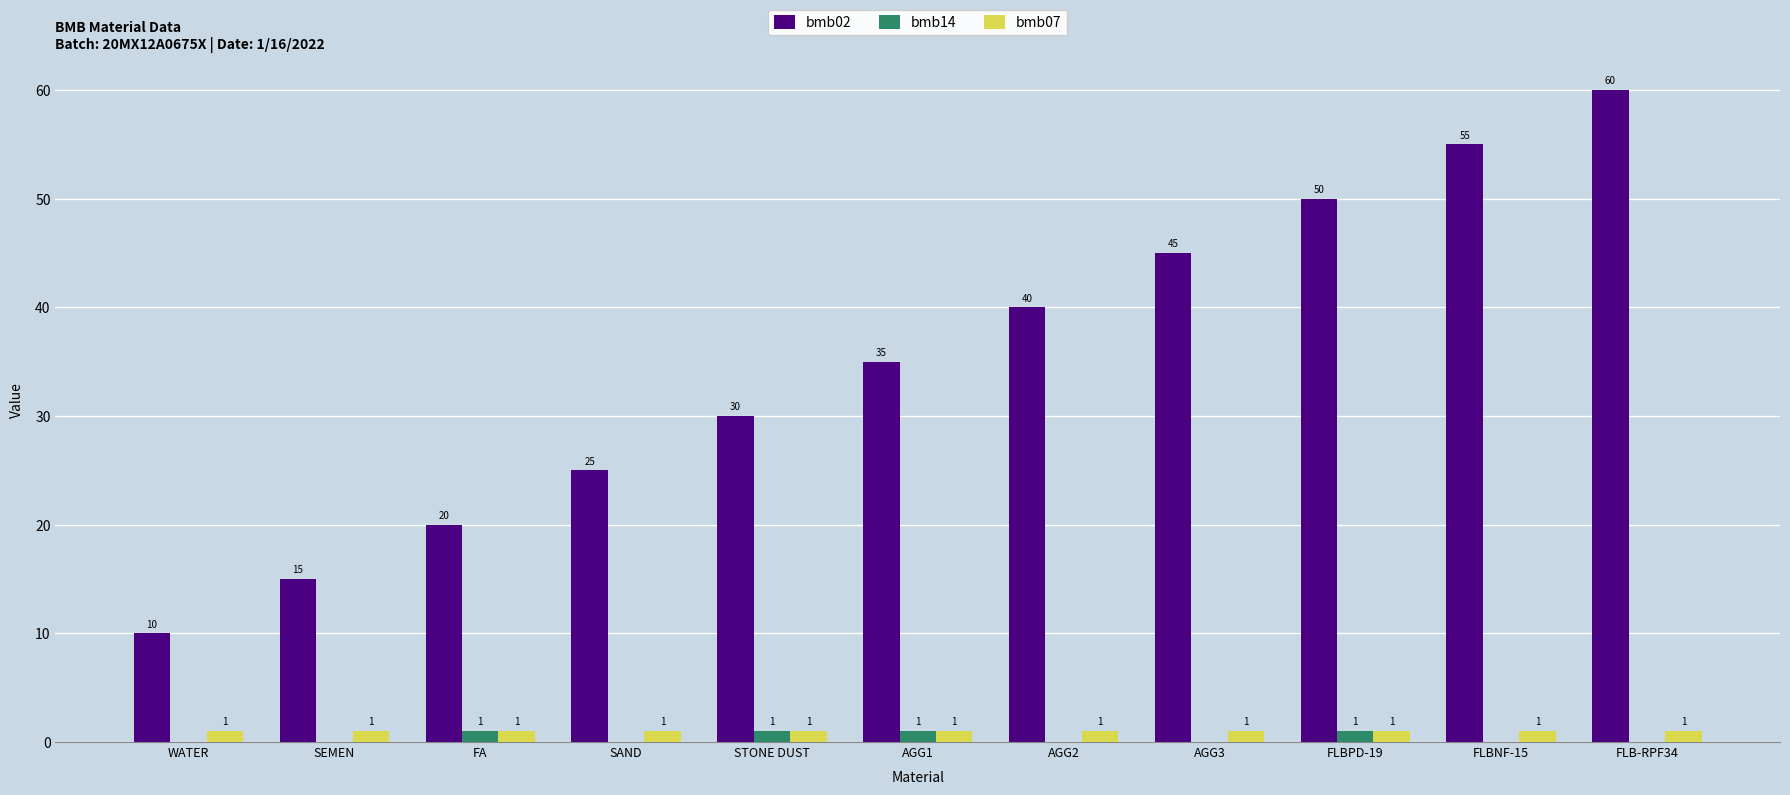

Which series has the largest total across all categories?

bmb02